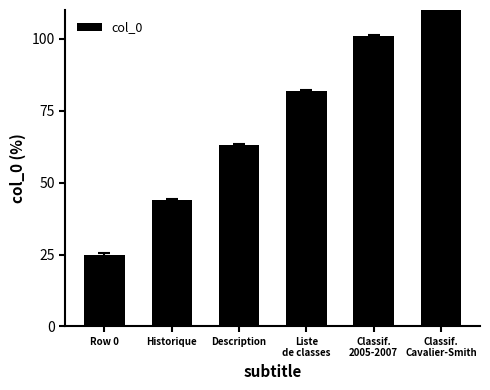

What is the maximum value shown in the chart?

120